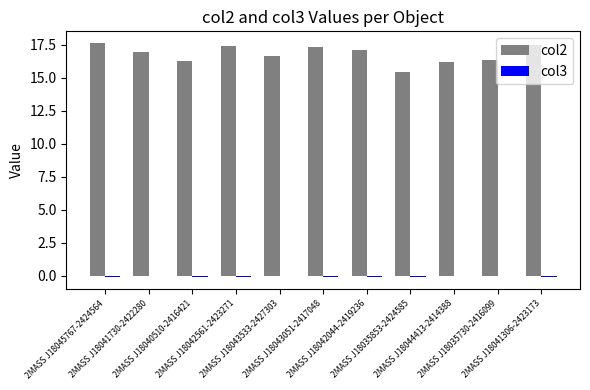

What is the total value across all series at 2MASS J18040510-2416421?

16.2